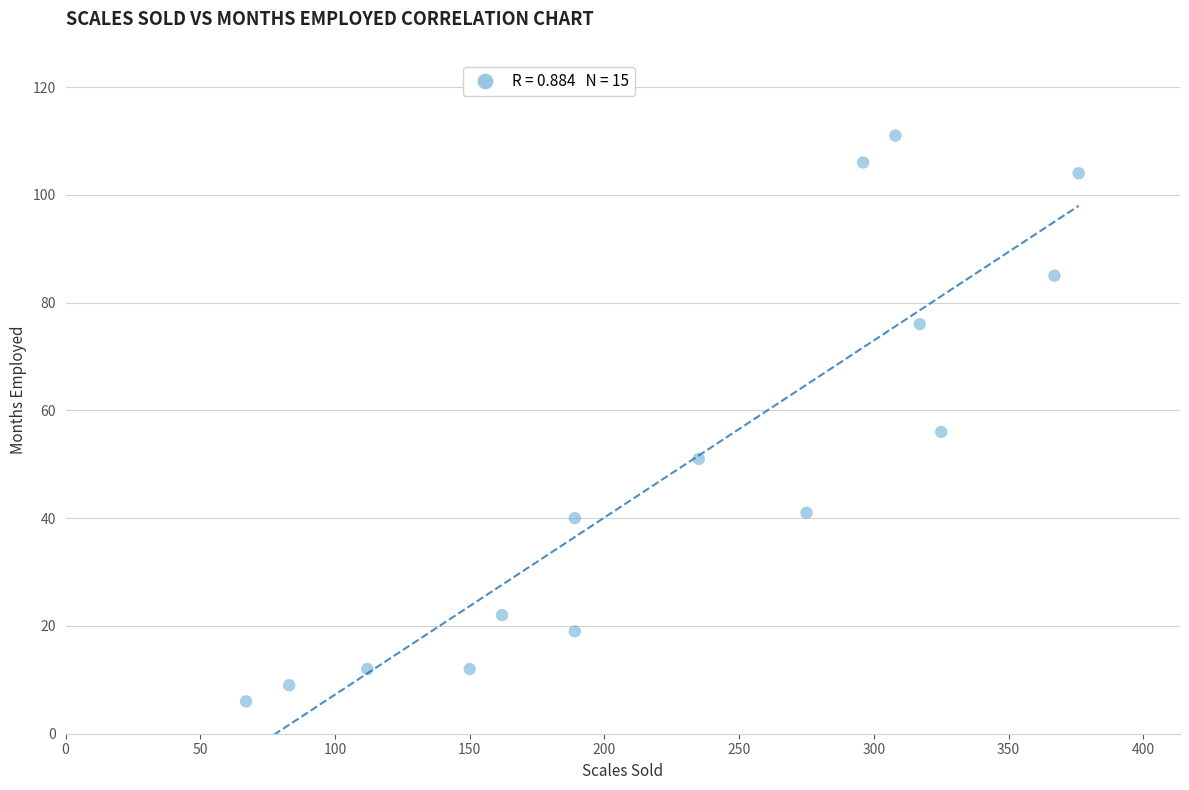

What Y value in the scatter plot is closest to 58?

56